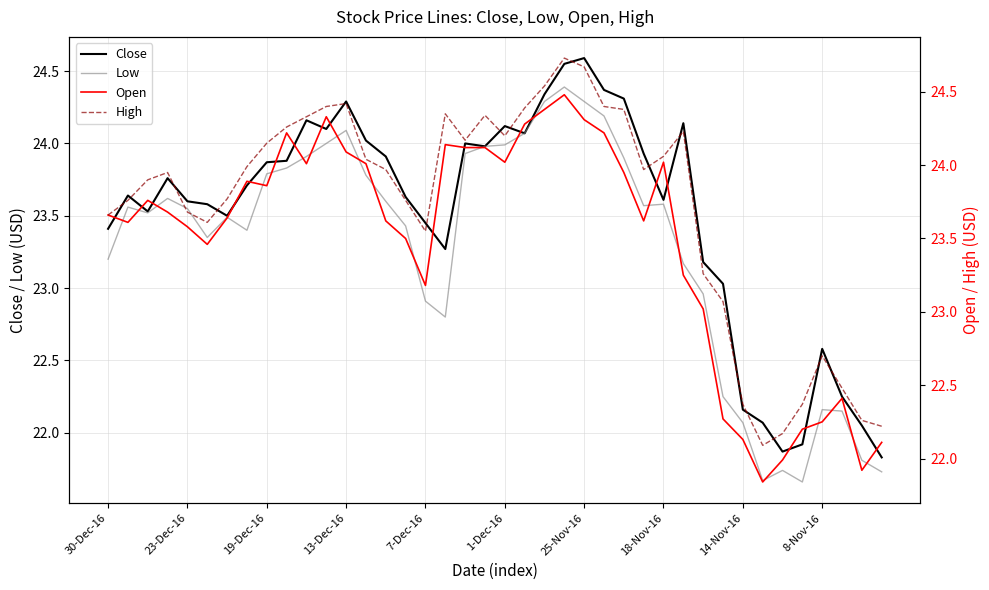

Does the chart display data point markers on the line(s)?

No